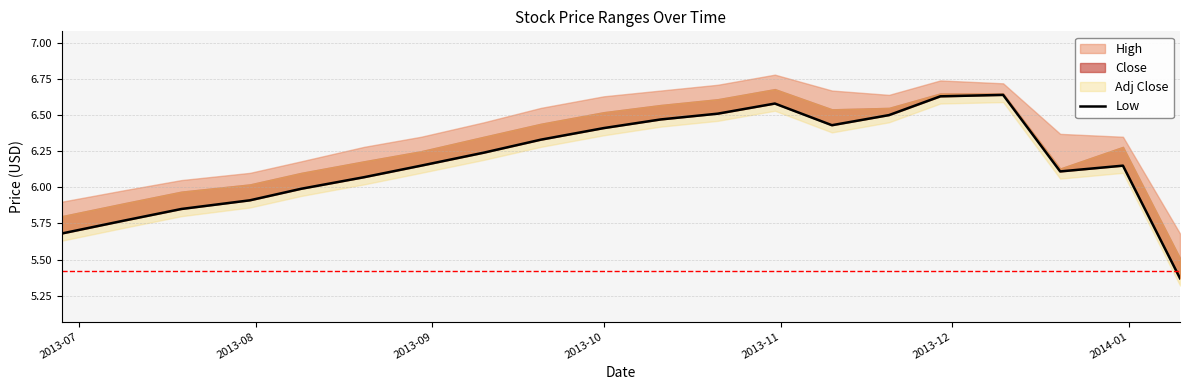

What is the minimum value shown in the chart?

5.4